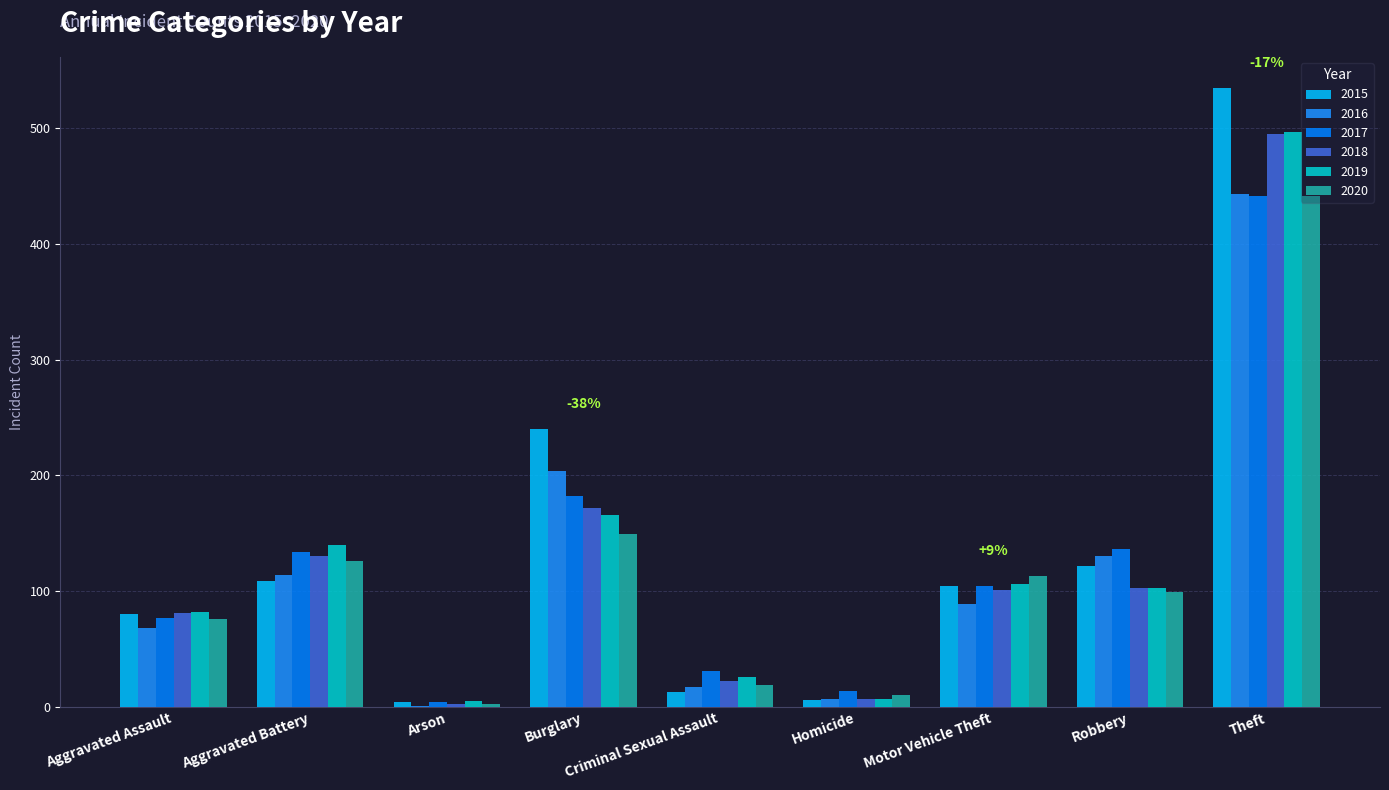

Reading left to right, transcribe all the data shown in this chart.

2015: 80	109	4	240	13	6	104	122	535
2016: 68	114	1	204	17	7	89	130	443
2017: 77	134	4	182	31	14	104	136	442
2018: 81	130	2	172	22	7	101	103	495
2019: 82	140	5	166	26	7	106	103	497
2020: 76	126	2	149	19	10	113	99	442